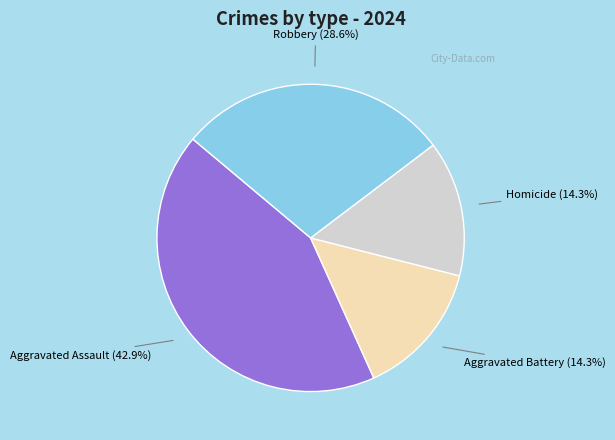

Is there a majority slice in this chart?

No